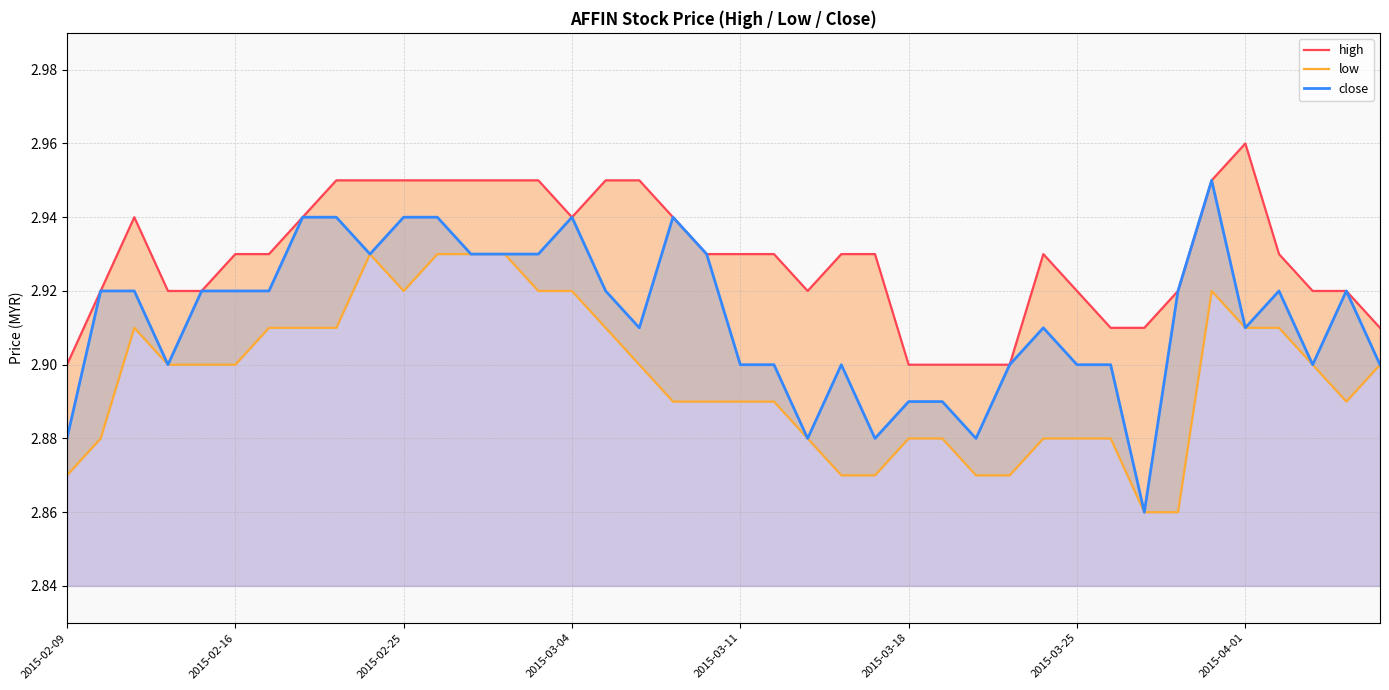

How many low values are between 2 and 3?

40